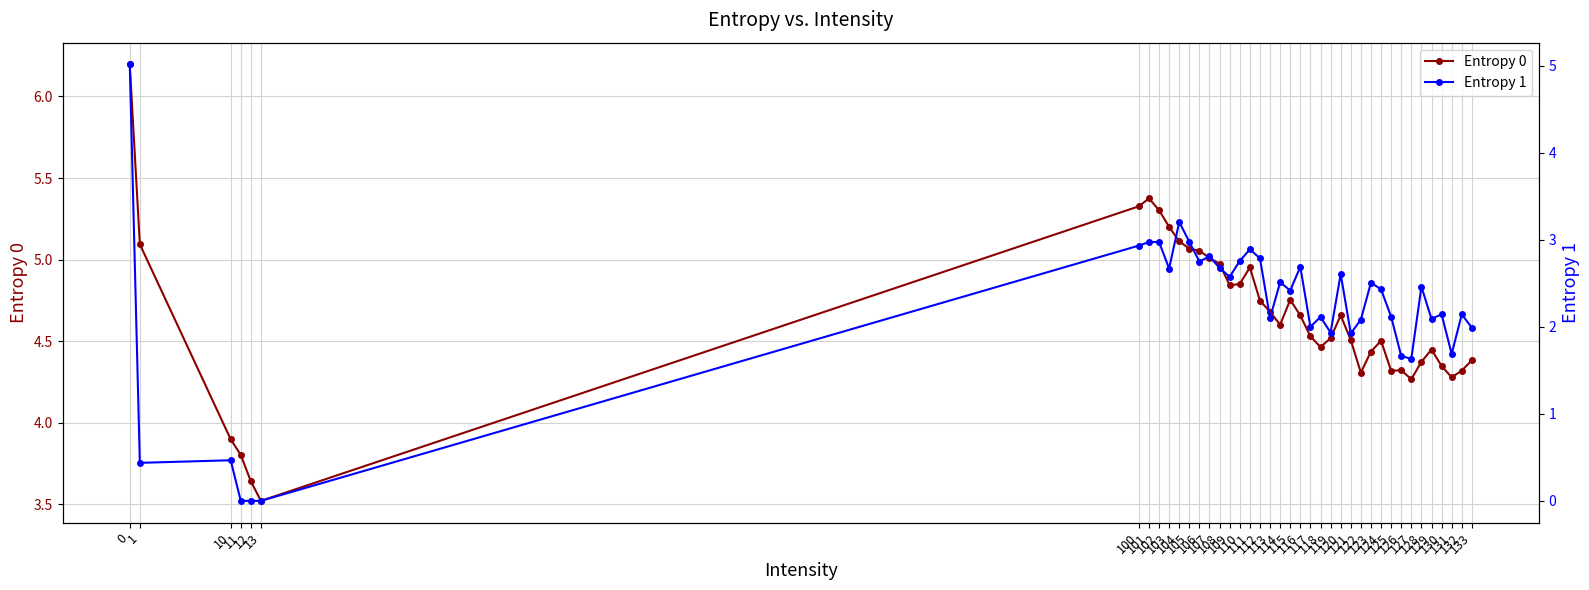

The value of Entropy 0 at 1 is 5.1. True or false?

True